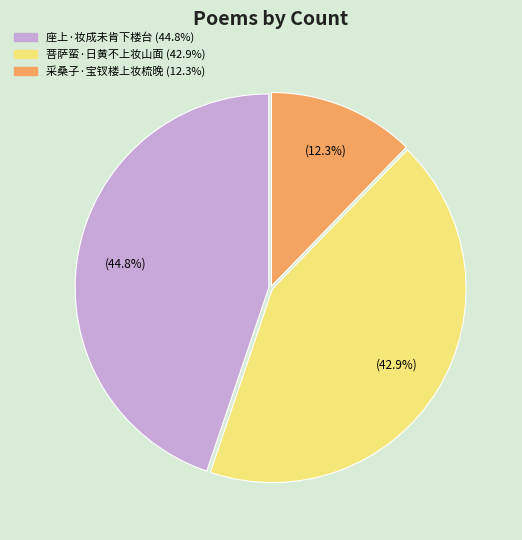

To the nearest percent, what is the average slice percentage?

33%